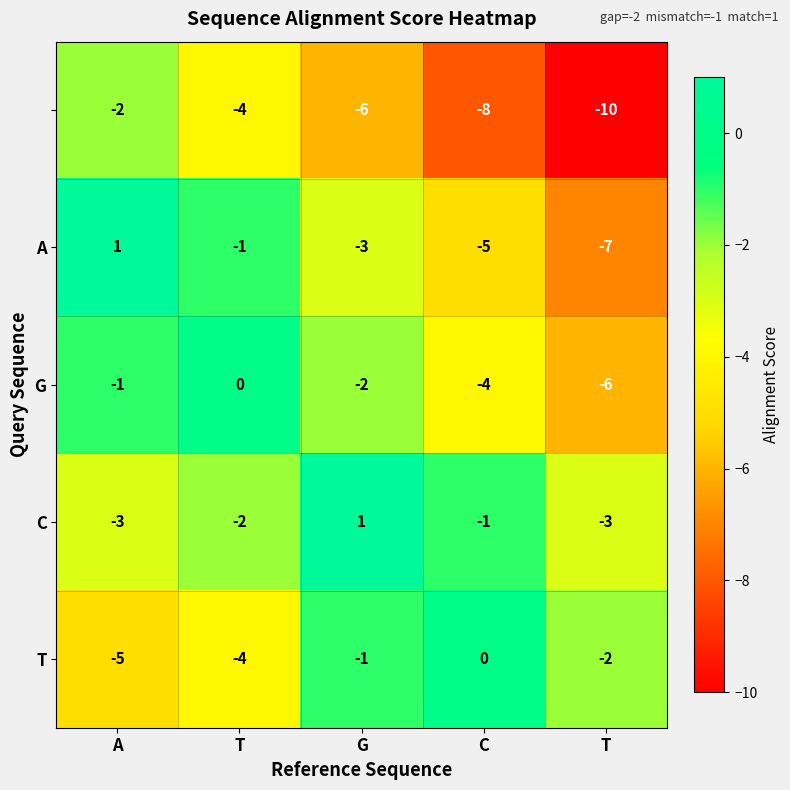

Count the number of categories in the chart.

5